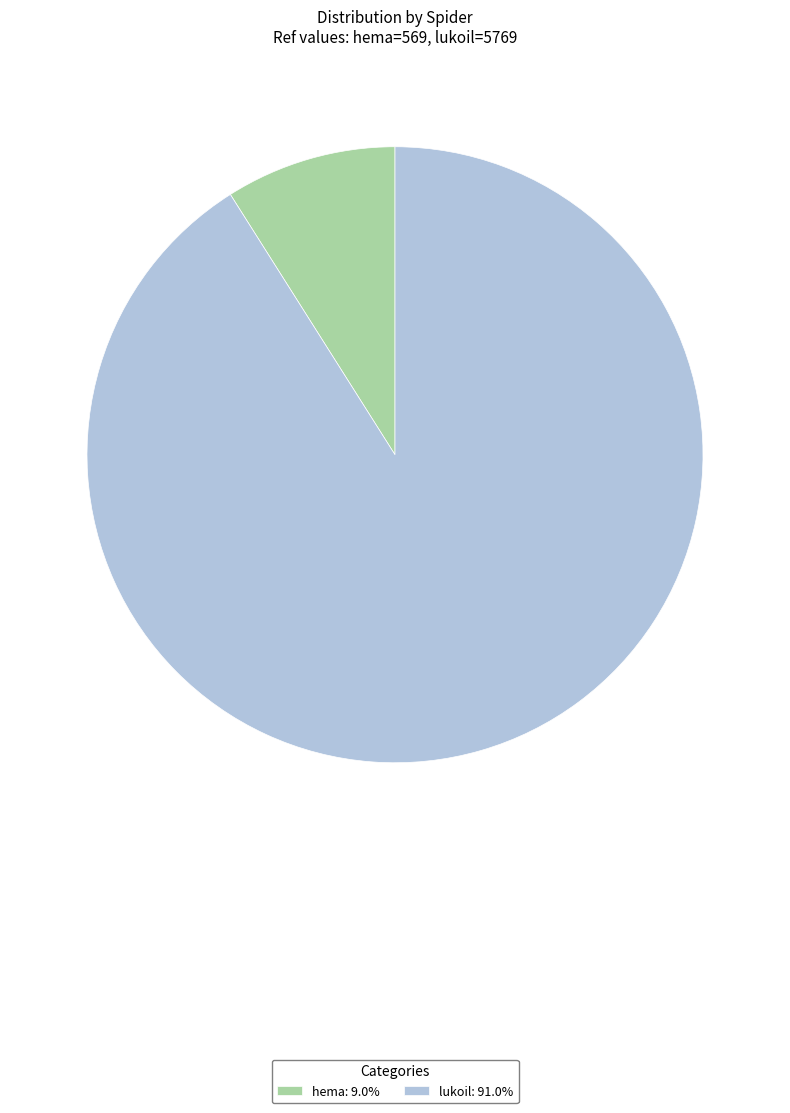

Is there a majority slice in this chart?

Yes